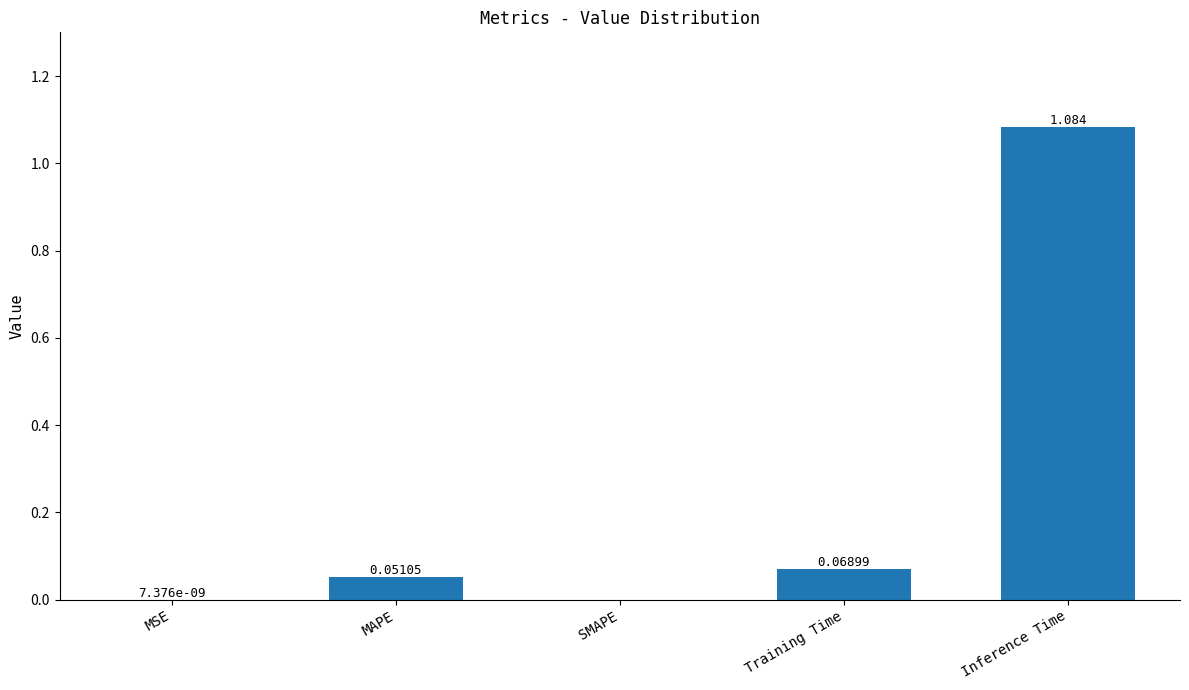

Between Inference Time and MSE, which is larger?

Inference Time